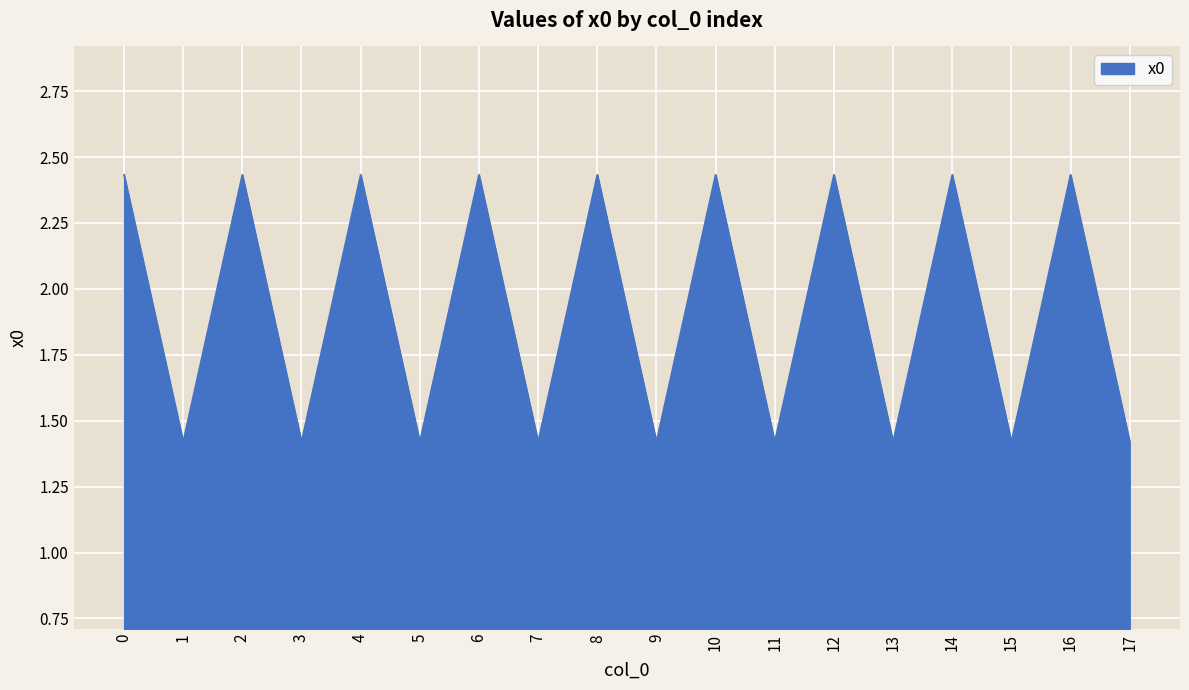

What is the smallest value displayed?

1.4